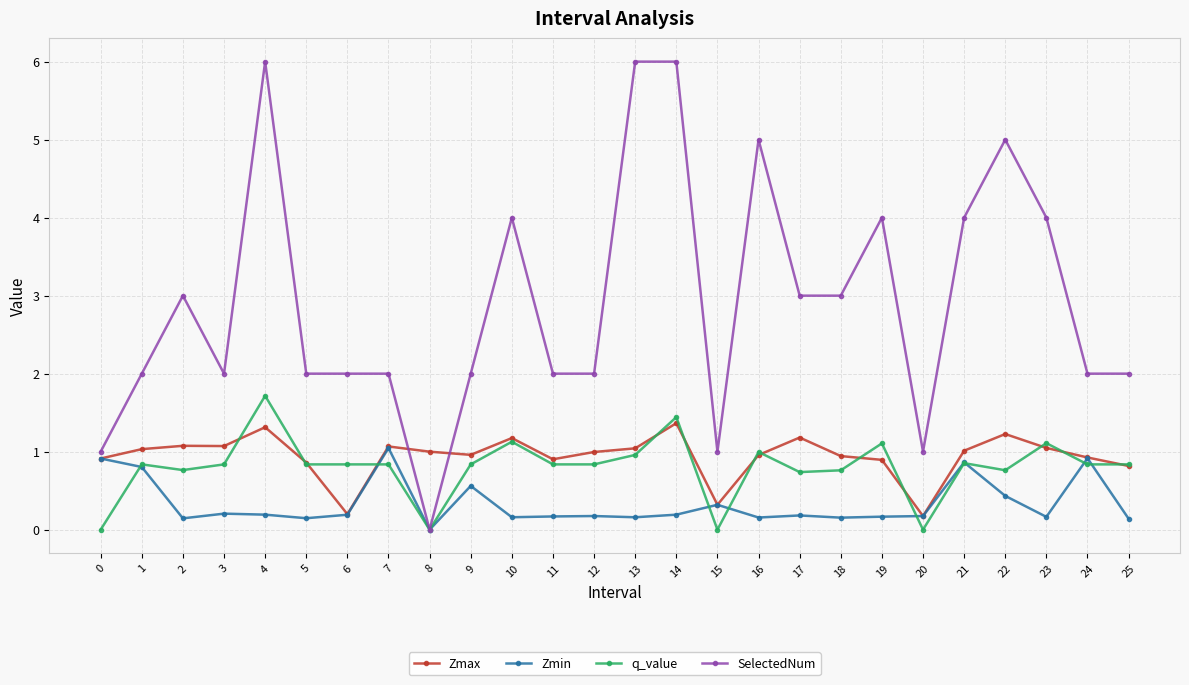

What is the difference between the highest and lowest values at 8?

1.0